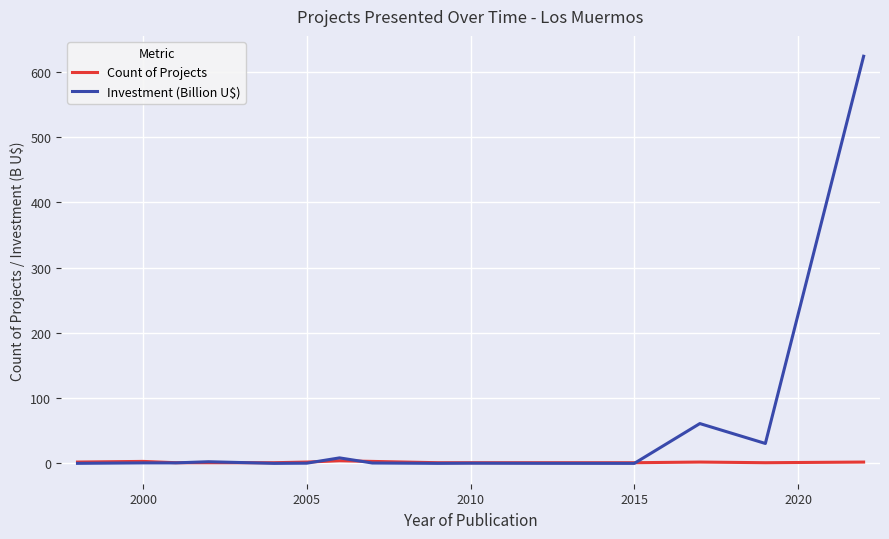

Which series has the largest total across all categories?

Investment (Billion U$)